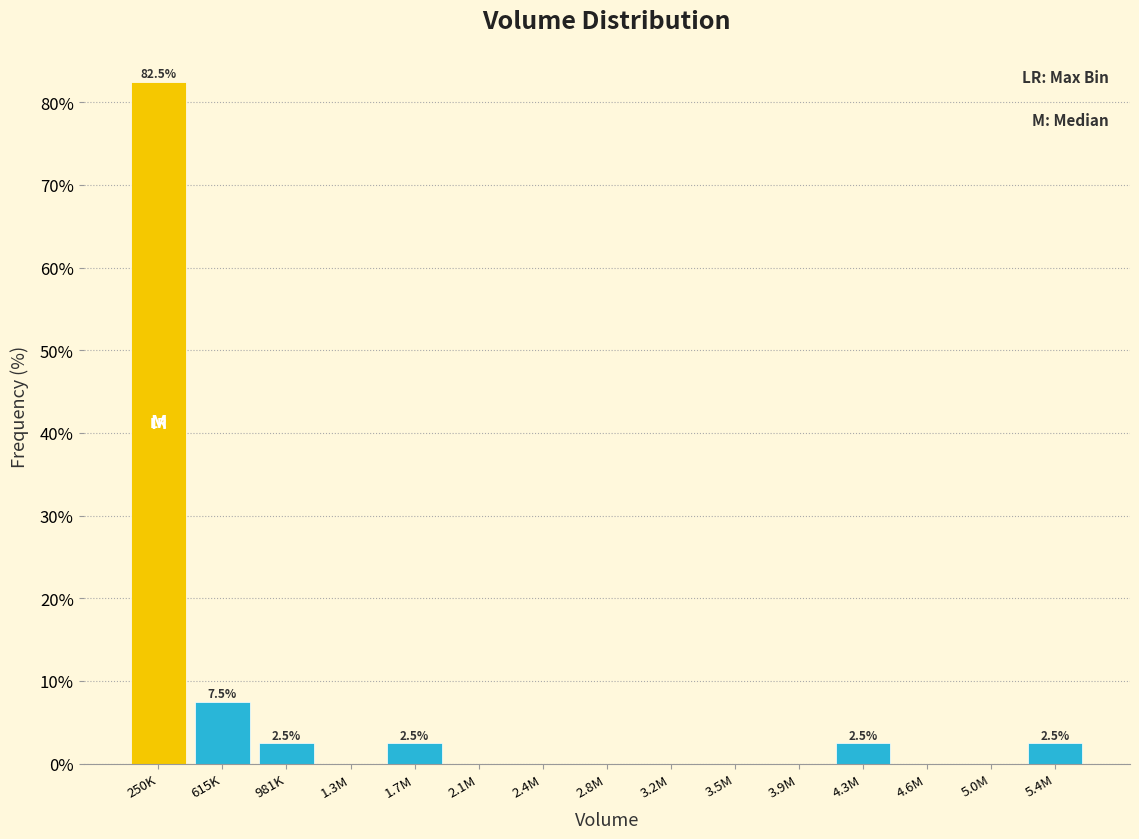

Reading right to left, what are all the values shown in this chart?

5.4M=2.5	5.0M=0.0	4.6M=0.0	4.3M=2.5	3.9M=0.0	3.5M=0.0	3.2M=0.0	2.8M=0.0	2.4M=0.0	2.1M=0.0	1.7M=2.5	1.3M=0.0	981K=2.5	615K=7.5	250K=82.5